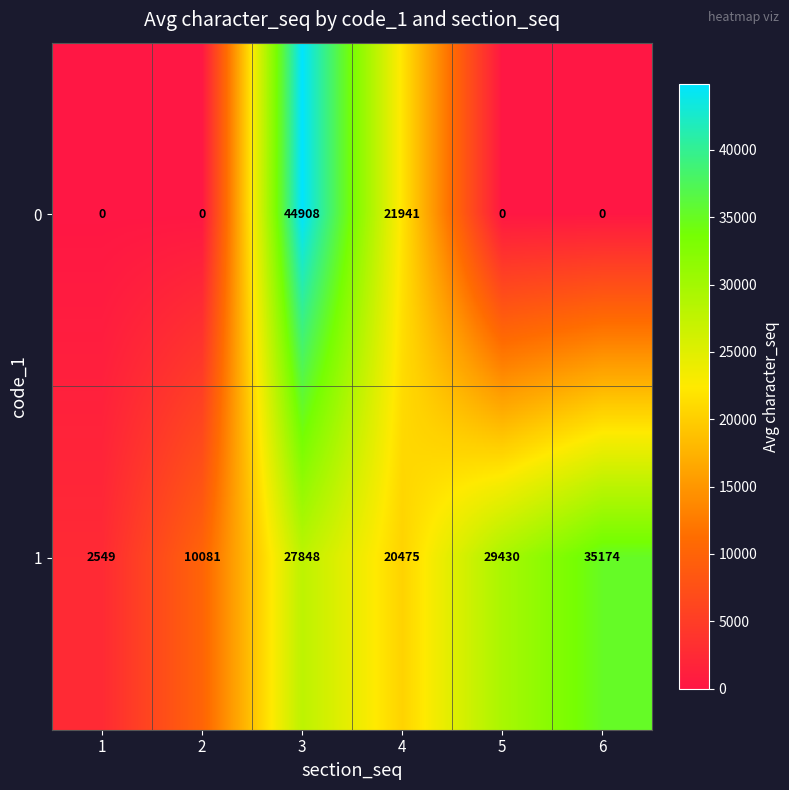

At which category does the chart reach its peak across all series?

3